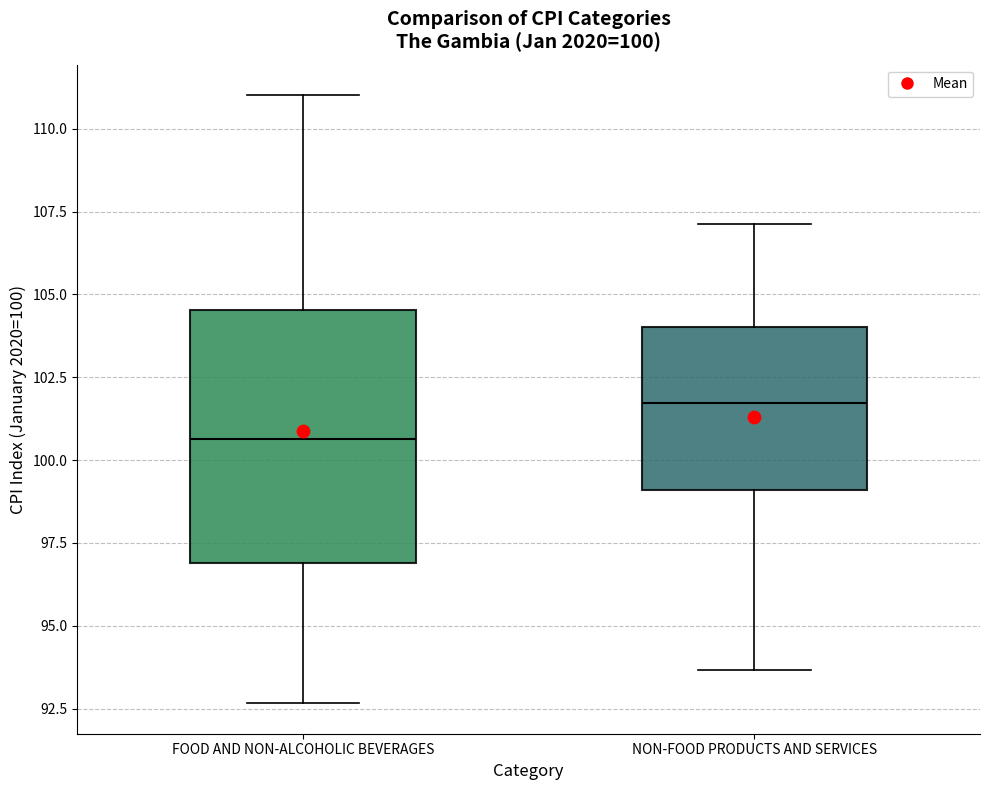

Comparing the boxes themselves (not the whiskers), which one is the tallest?

FOOD AND NON-ALCOHOLIC BEVERAGES